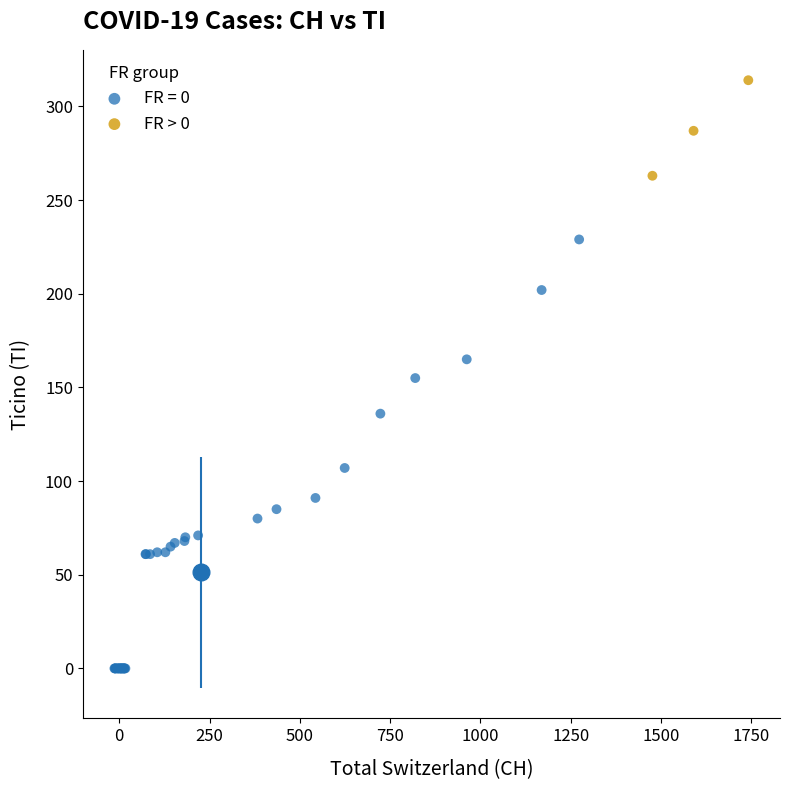

Which series has the widest spread of Y values?

FR = 0